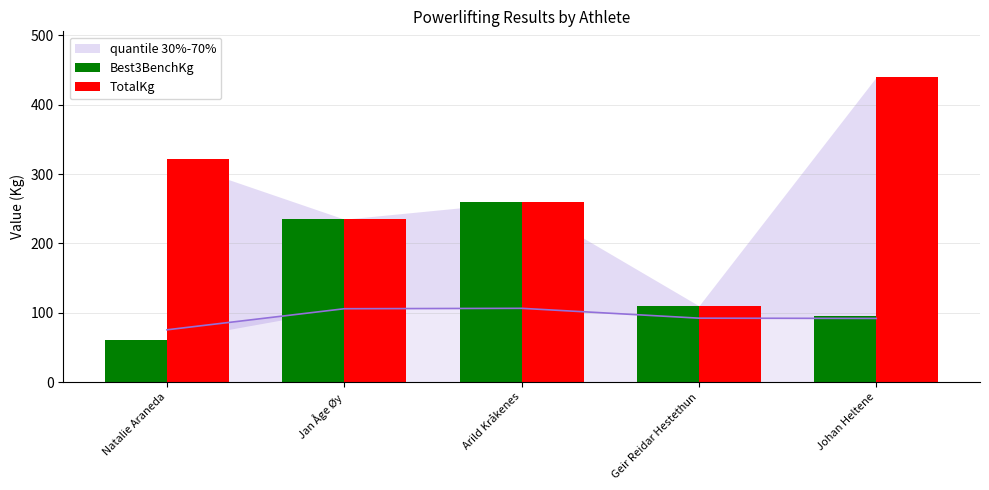

At which label does Best3BenchKg reach its peak?

Arild Kråkenes